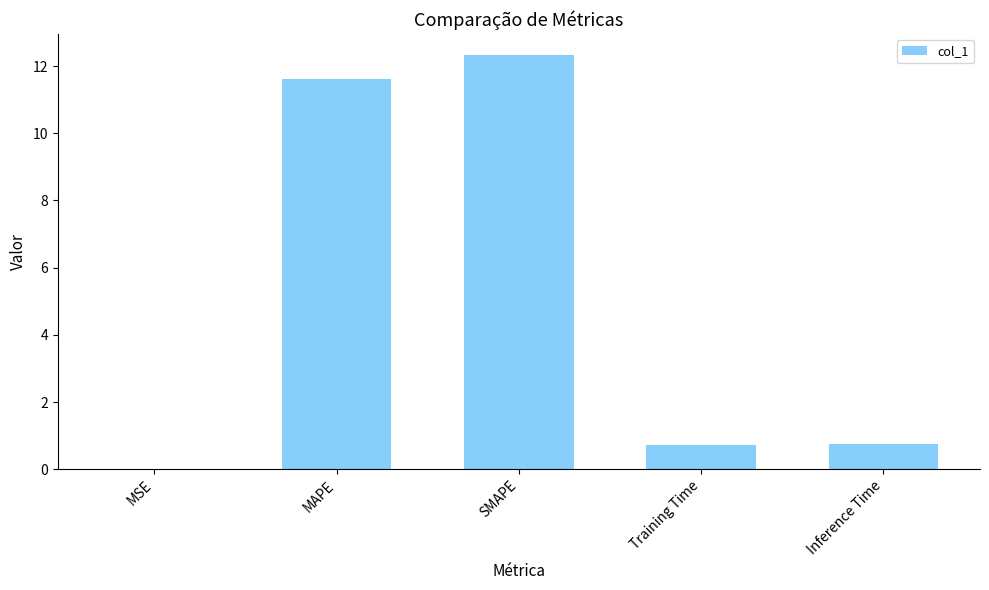

What is the change in value from MSE to Training Time?

+0.7